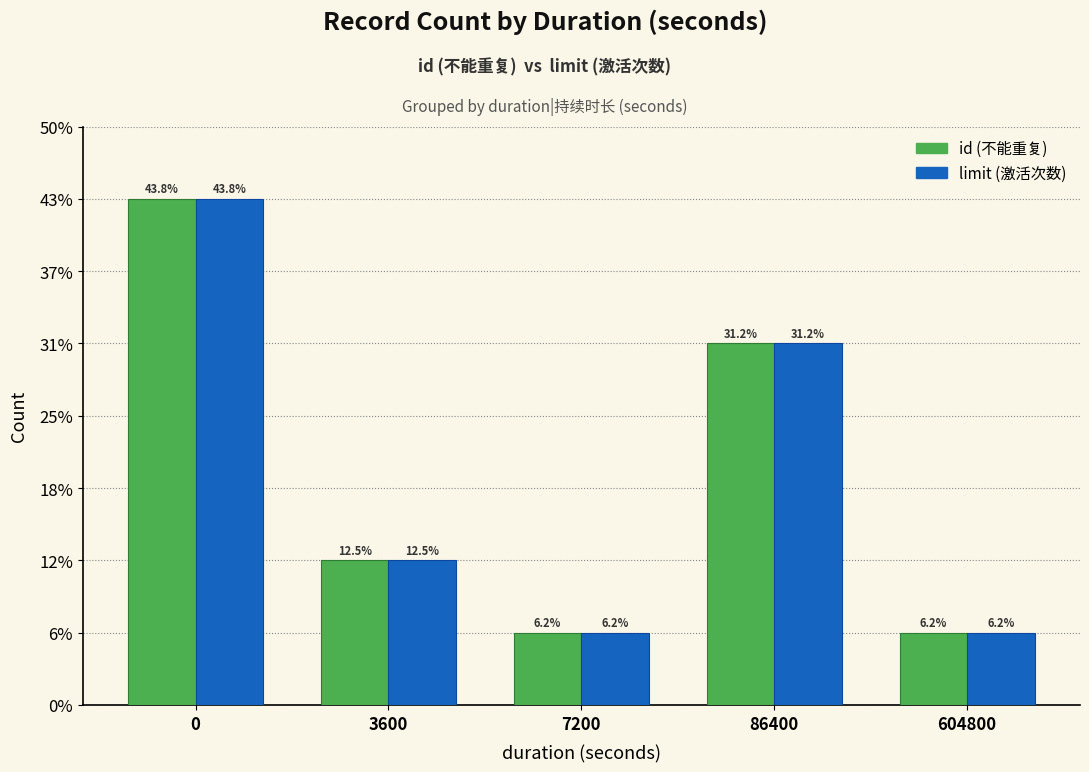

Does the chart contain stacked bars?

No